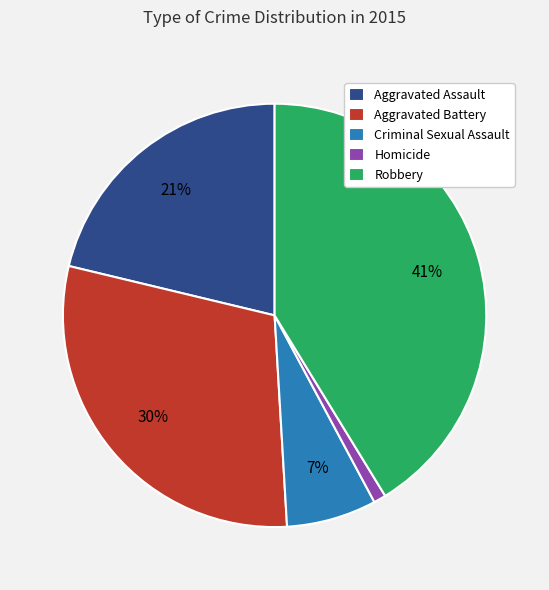

Which category has the smallest portion of the pie?

Homicide